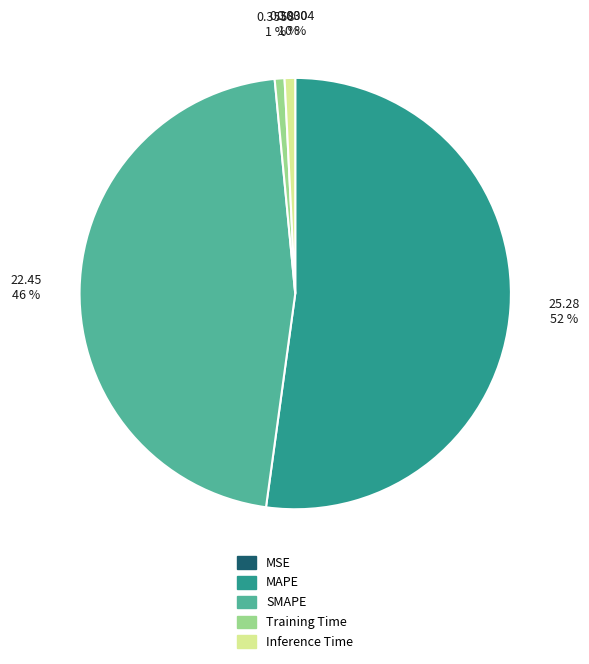

The Training Time slice represents 1% of the pie. True or false?

True